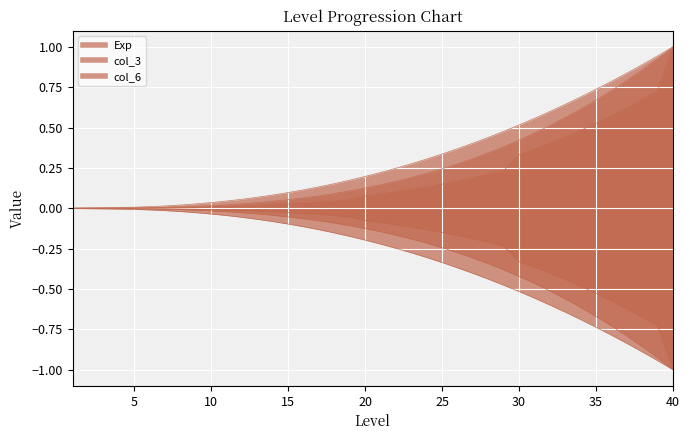

What is the sum of all col_6_upper values?

7.9